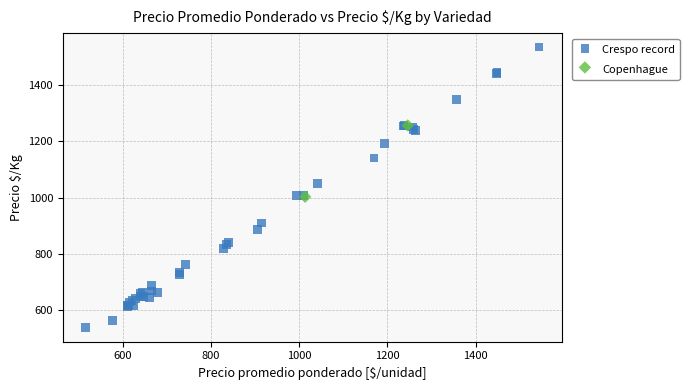

What are all the series names shown in the legend?

Crespo record, Copenhague